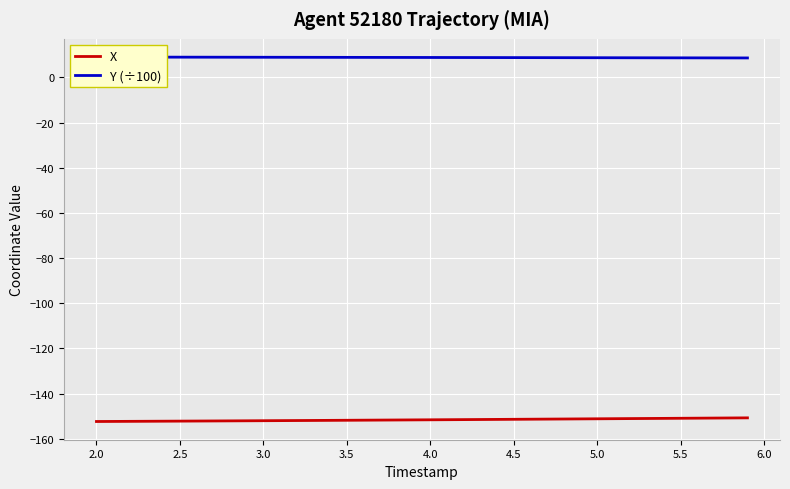

List the series in order of their peak value, lowest first.

X, Y (÷100)